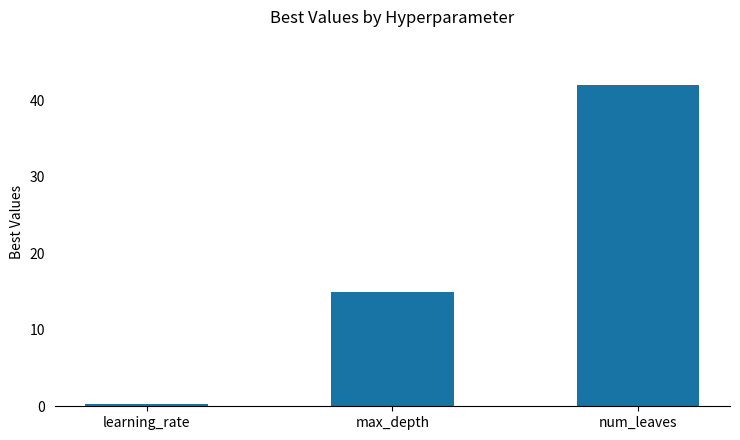

What is the difference between the values at num_leaves and max_depth?

27.0